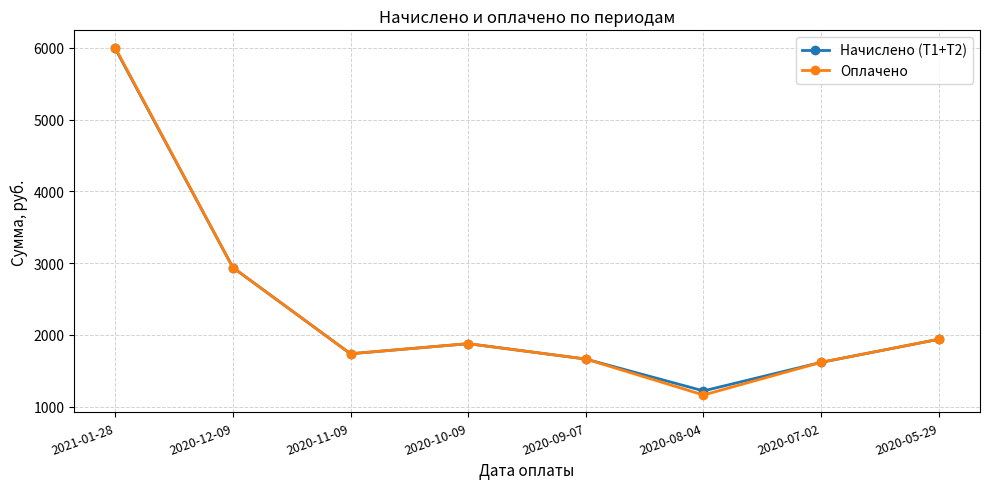

At which label does Оплачено reach its minimum?

2020-08-04